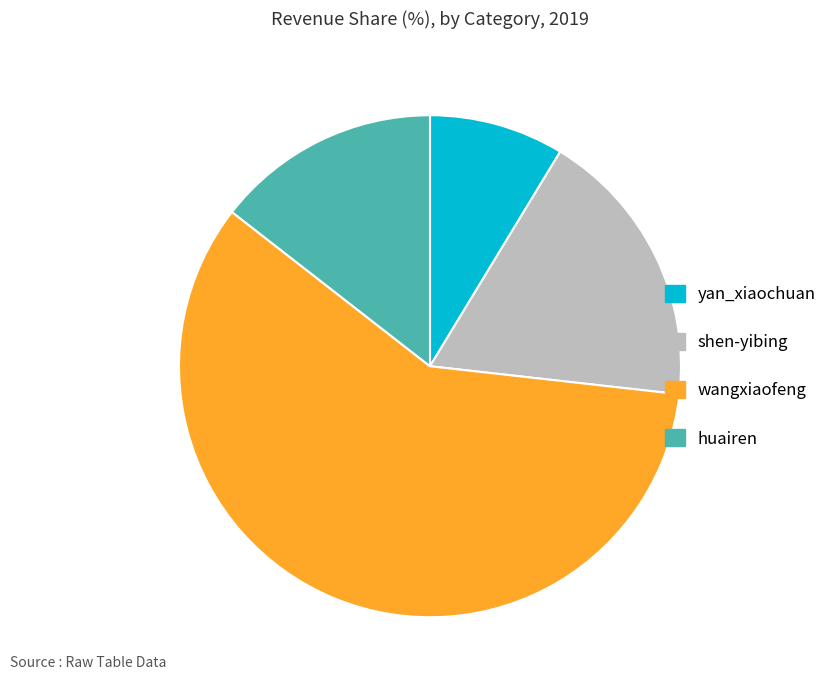

The wangxiaofeng slice represents 51% of the pie. True or false?

False